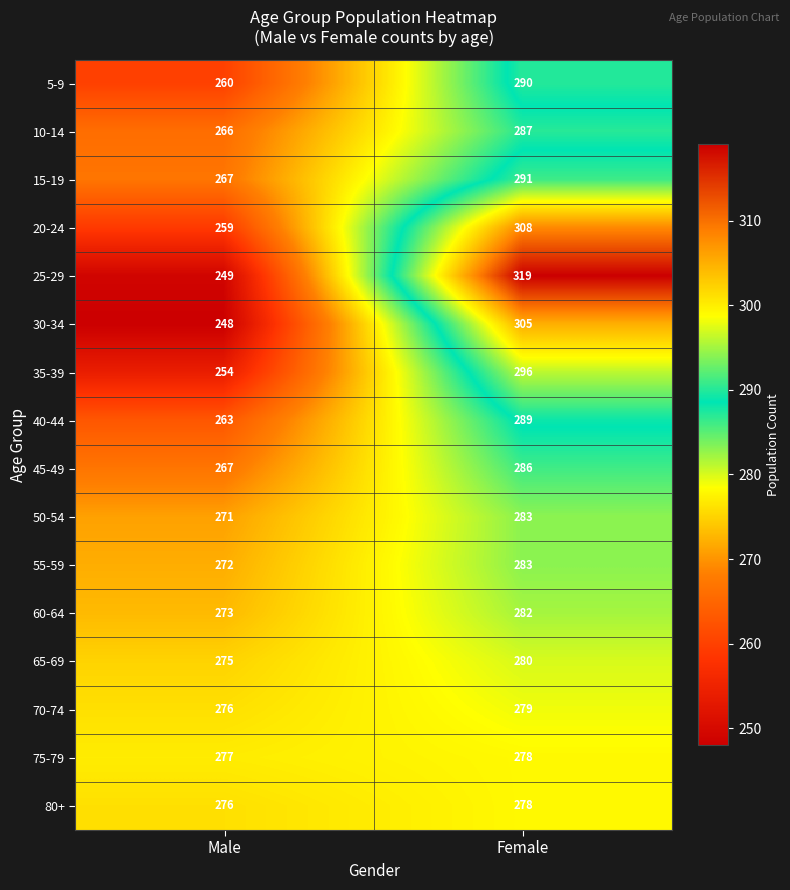

True or false: 55-59 has a value of 272 at Male.

True